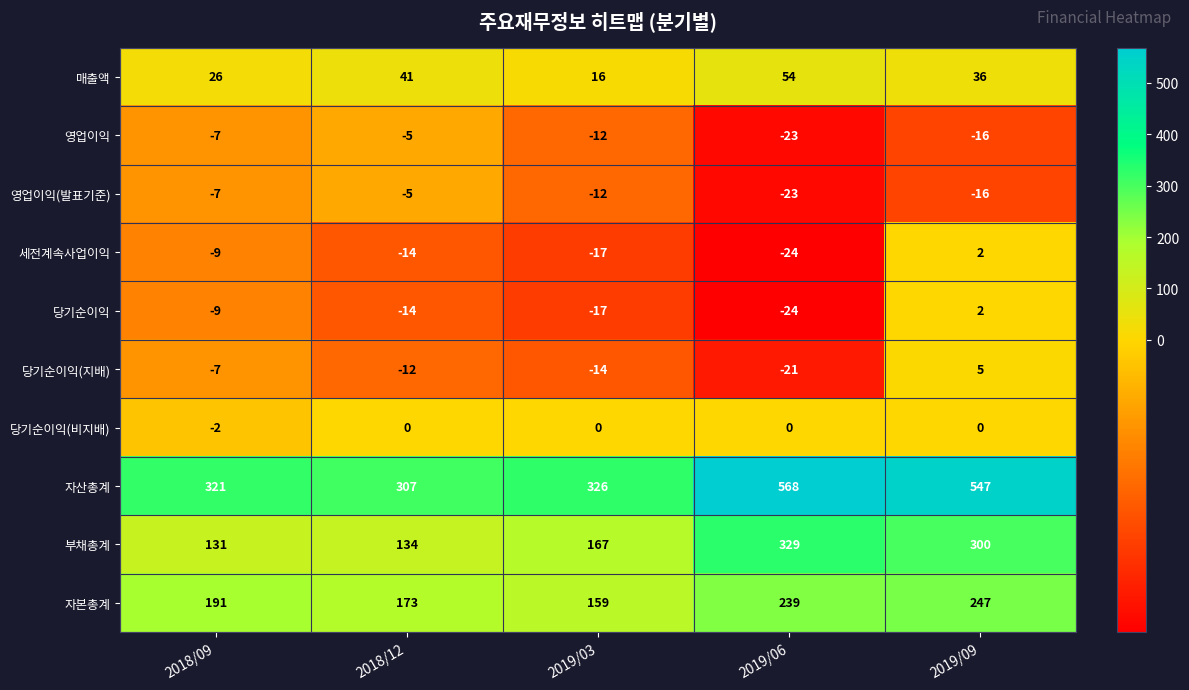

What is the maximum value shown in the chart?

568